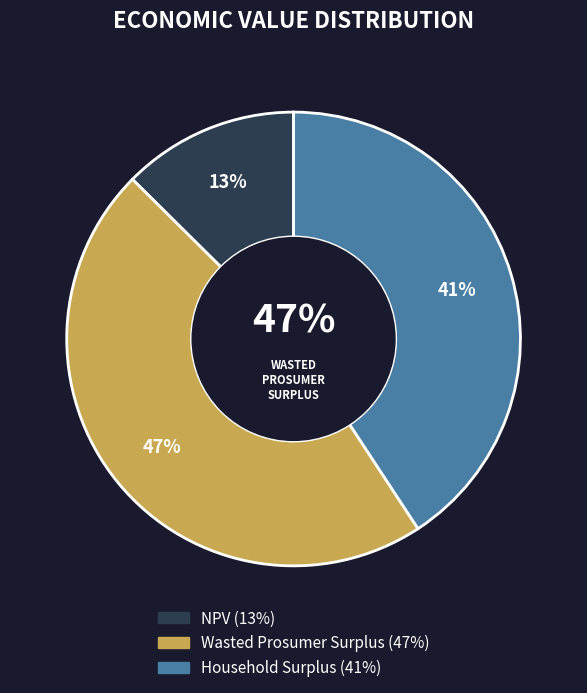

Which has a higher value, Wasted Prosumer Surplus or NPV?

Wasted Prosumer Surplus